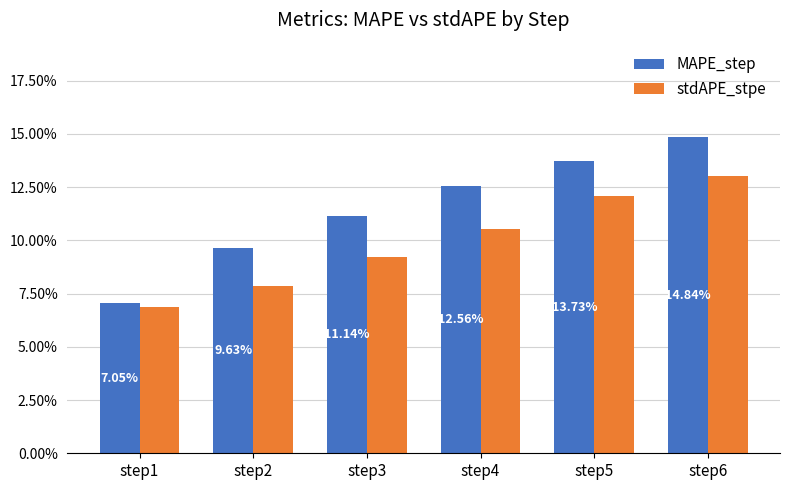

Which label corresponds to the smallest value in the chart?

step1